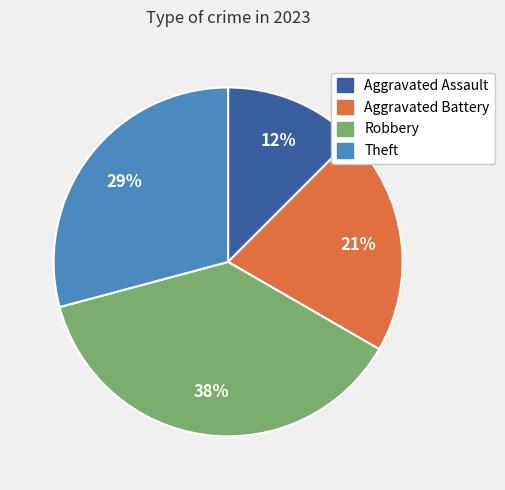

Which category has the biggest portion of the pie?

Robbery